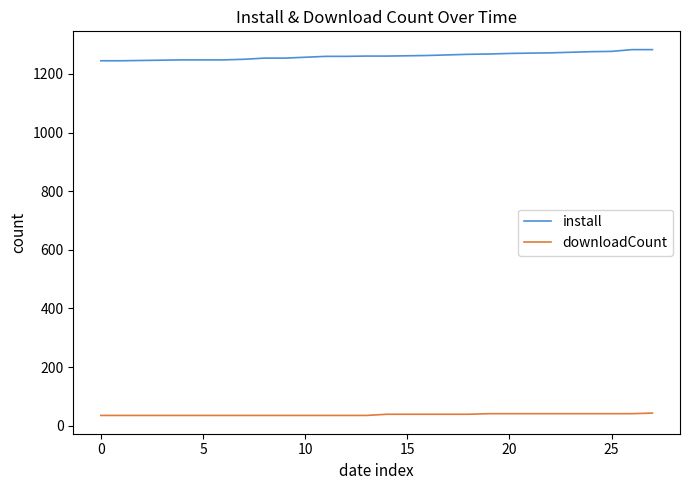

True or false: downloadCount and install cross at least once.

False